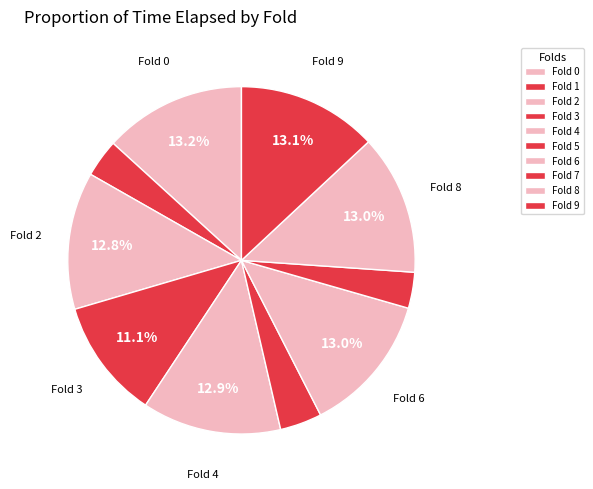

To the nearest percent, what is the combined percentage of Fold 5 and Fold 2?

17%